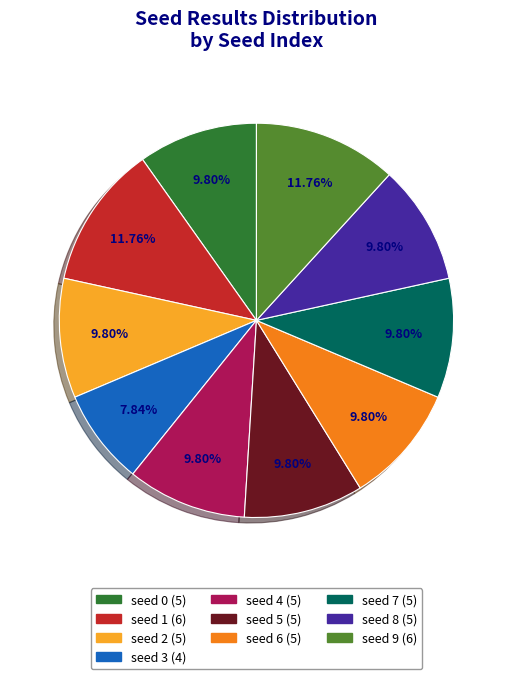

Does any single category account for the majority?

No